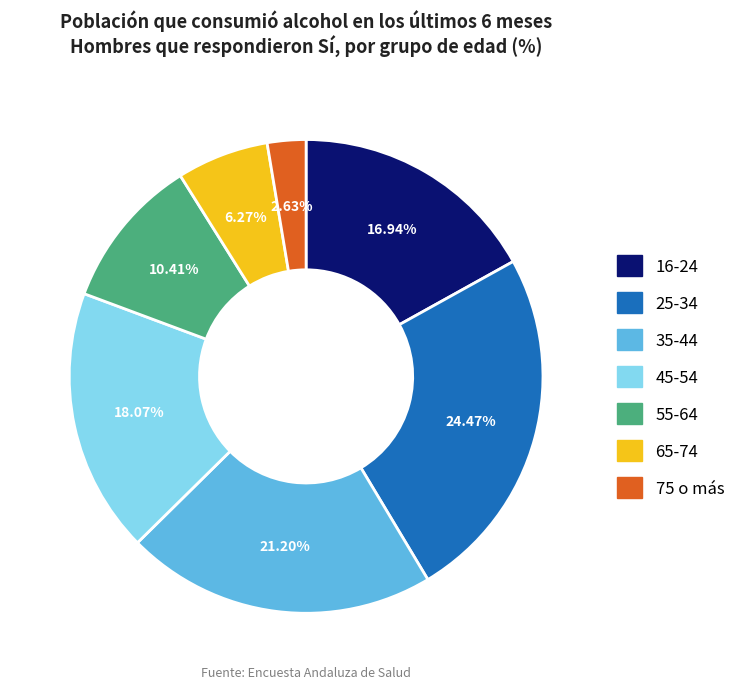

Is 25-34 the majority of the pie?

No